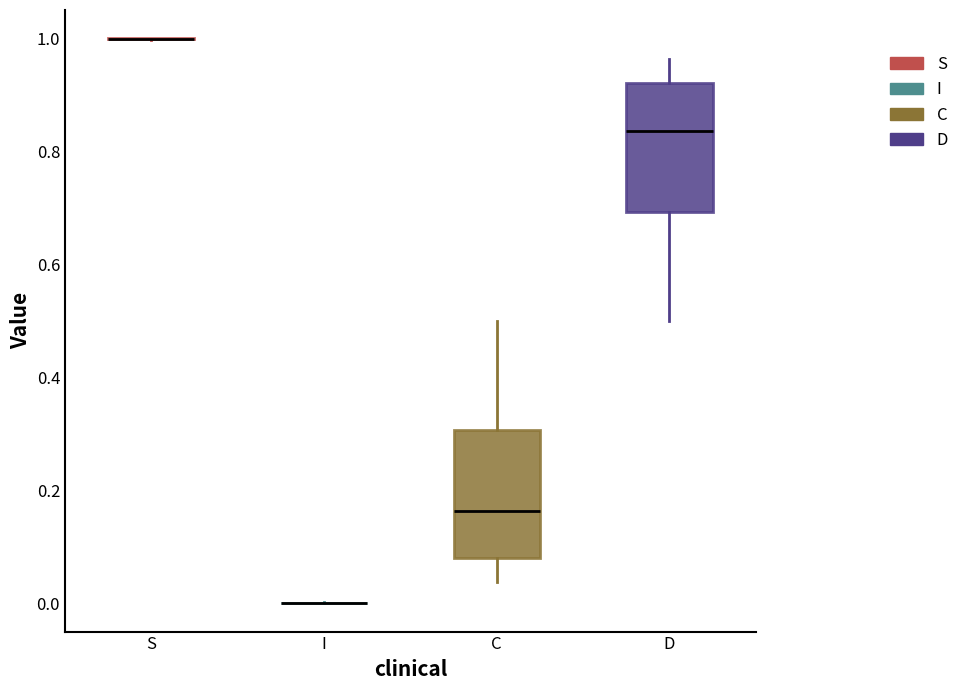

Reading left to right, read every box against the y-axis: the position of its median line, the range the box covers, and the ends of its whiskers. The values are not printed on the chart, so give them approximately, as read against the axis.

S: box collapsed to a line at 1.00, whiskers 1.00 to 1.00
I: box collapsed to a line at 0.00, whiskers 0.00 to 0.00
C: median 0.16, box 0.08 to 0.30, whiskers 0.04 to 0.50
D: median 0.84, box 0.70 to 0.92, whiskers 0.50 to 0.96